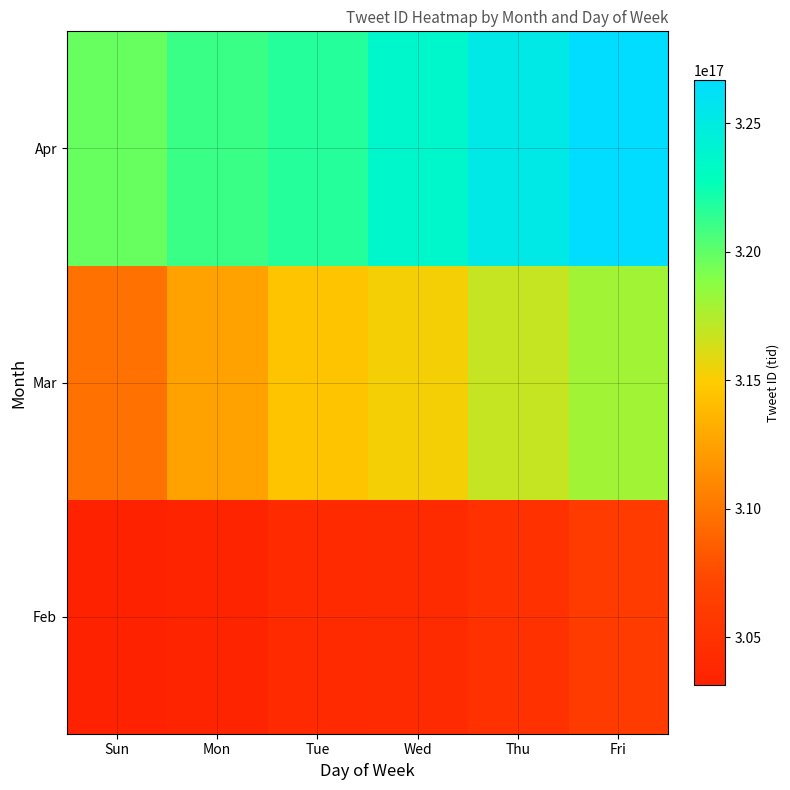

What is the total value across all series at Tue?

940264639986823168